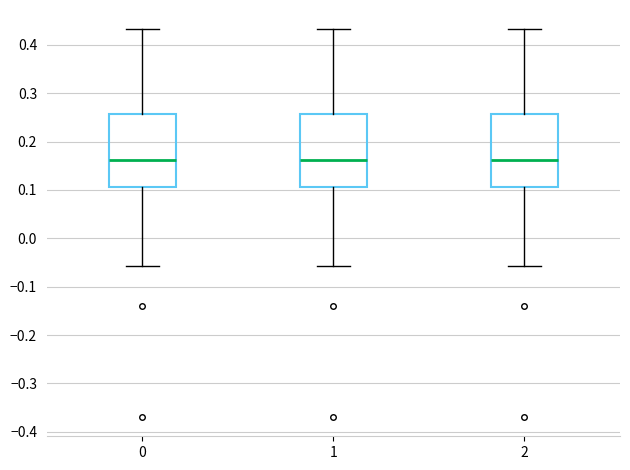

Where does the lower whisker of the box at x = 0 end on the y-axis? The values are not printed on the chart, so give them approximately, as read against the axis.

-0.06